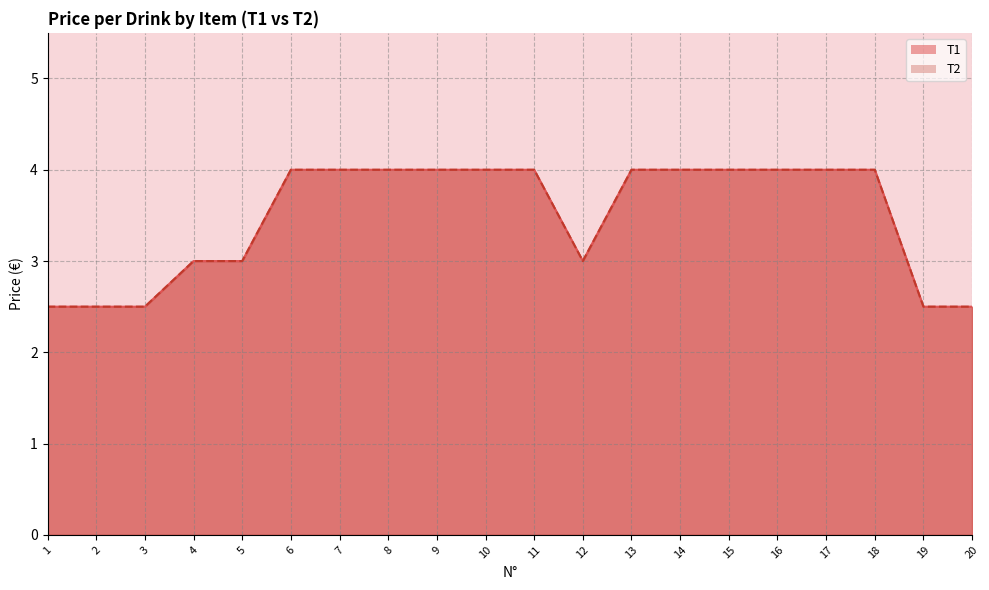

Which has a higher value, 11 or 2?

11